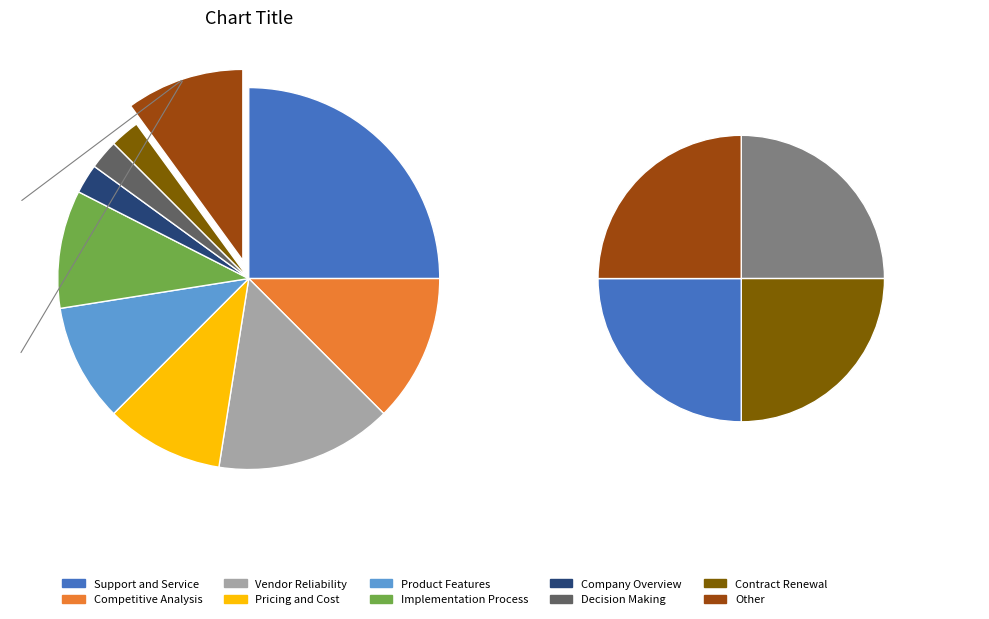

Is there any slice that represents more than half of the pie?

No